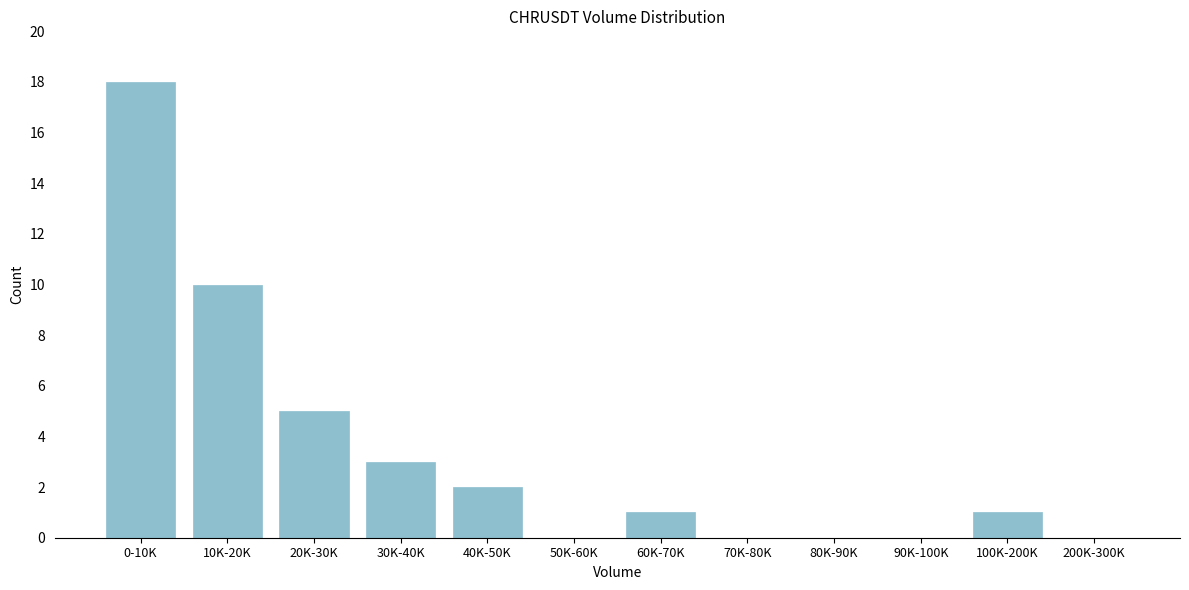

Reading right to left, what are all the values shown in this chart?

200K-300K=0	100K-200K=1	90K-100K=0	80K-90K=0	70K-80K=0	60K-70K=1	50K-60K=0	40K-50K=2	30K-40K=3	20K-30K=5	10K-20K=10	0-10K=18